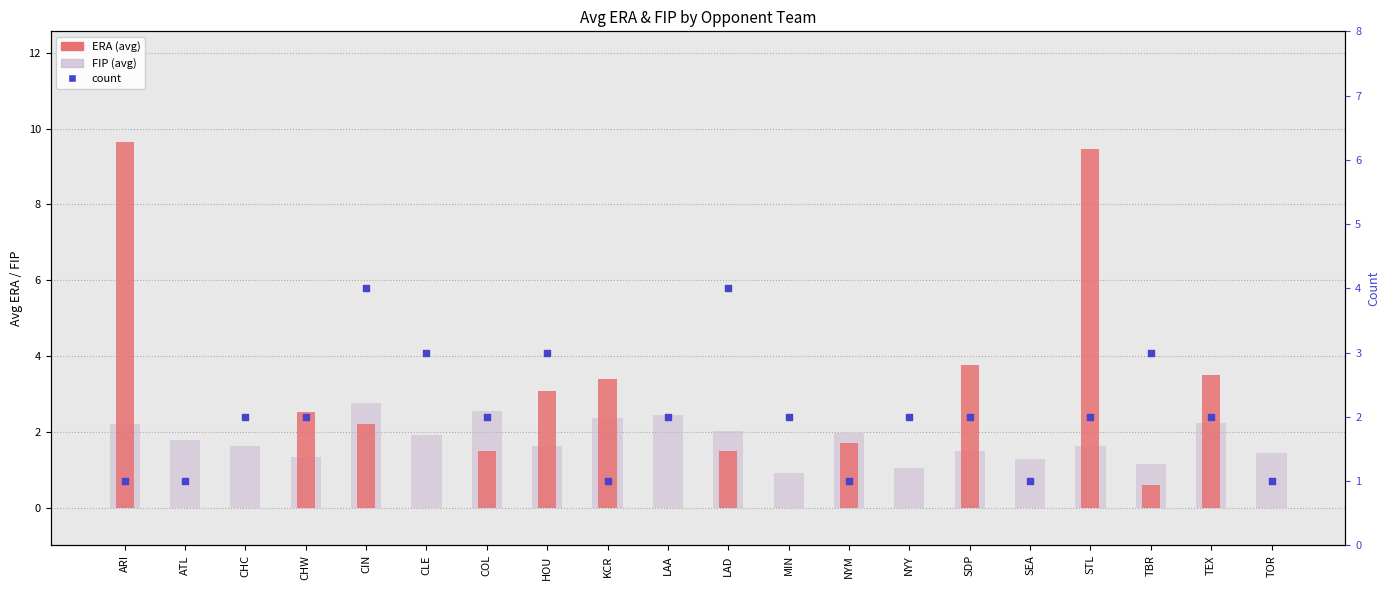

Which series reaches the minimum Y coordinate?

ERA